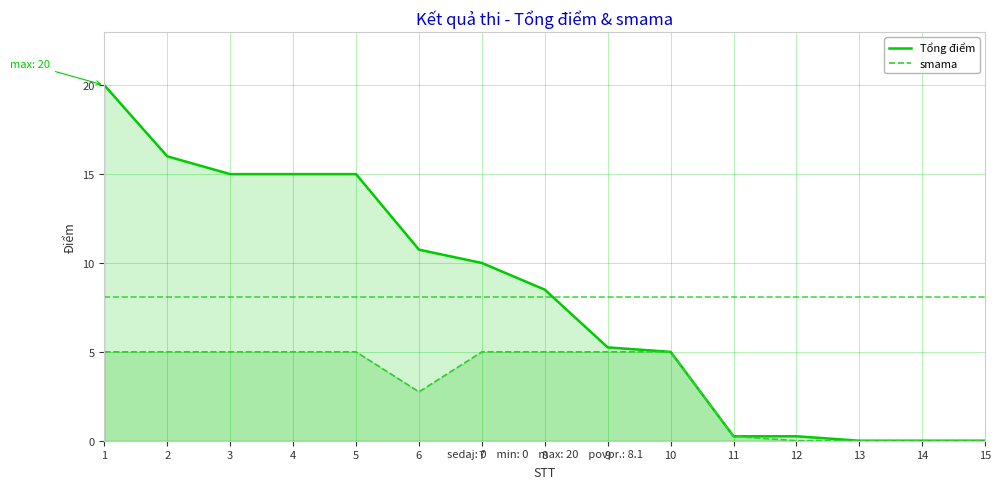

True or false: Tổng điểm and smama intersect in this chart.

False